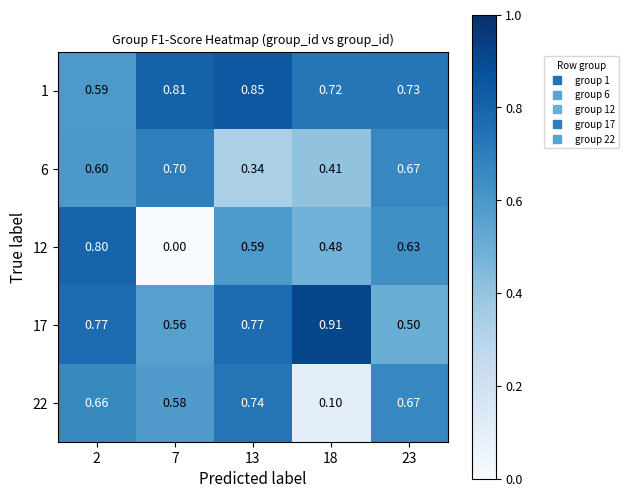

What is the total value across all series at 13?

3.3